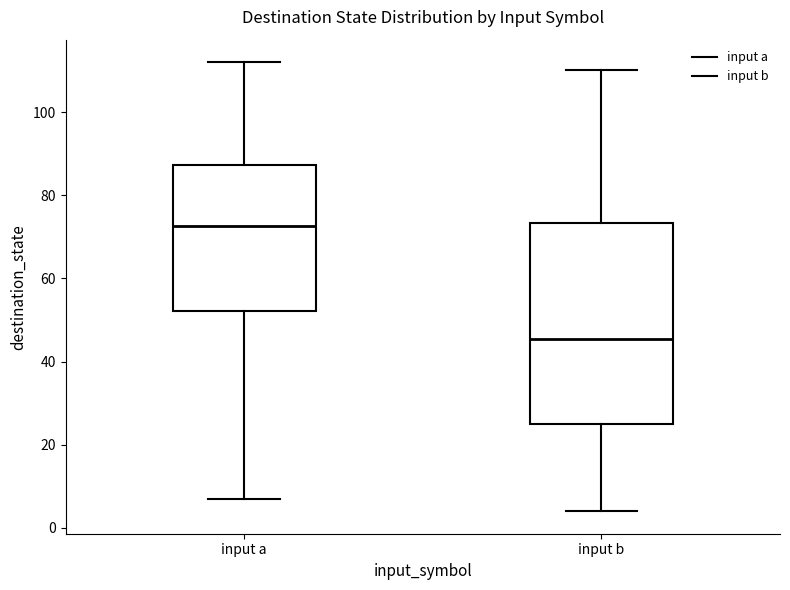

Reading left to right, read every box against the y-axis: the position of its median line, the range the box covers, and the ends of its whiskers. The values are not printed on the chart, so give them approximately, as read against the axis.

input a: median 72, box 52 to 88, whiskers 8 to 112
input b: median 46, box 26 to 74, whiskers 4 to 110